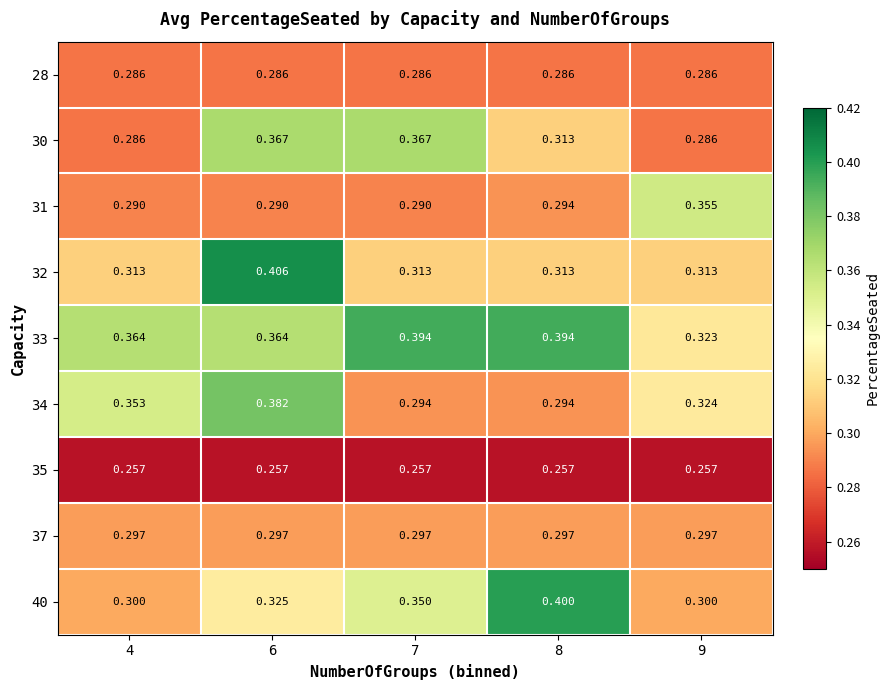

How many categories are shown in the chart?

5